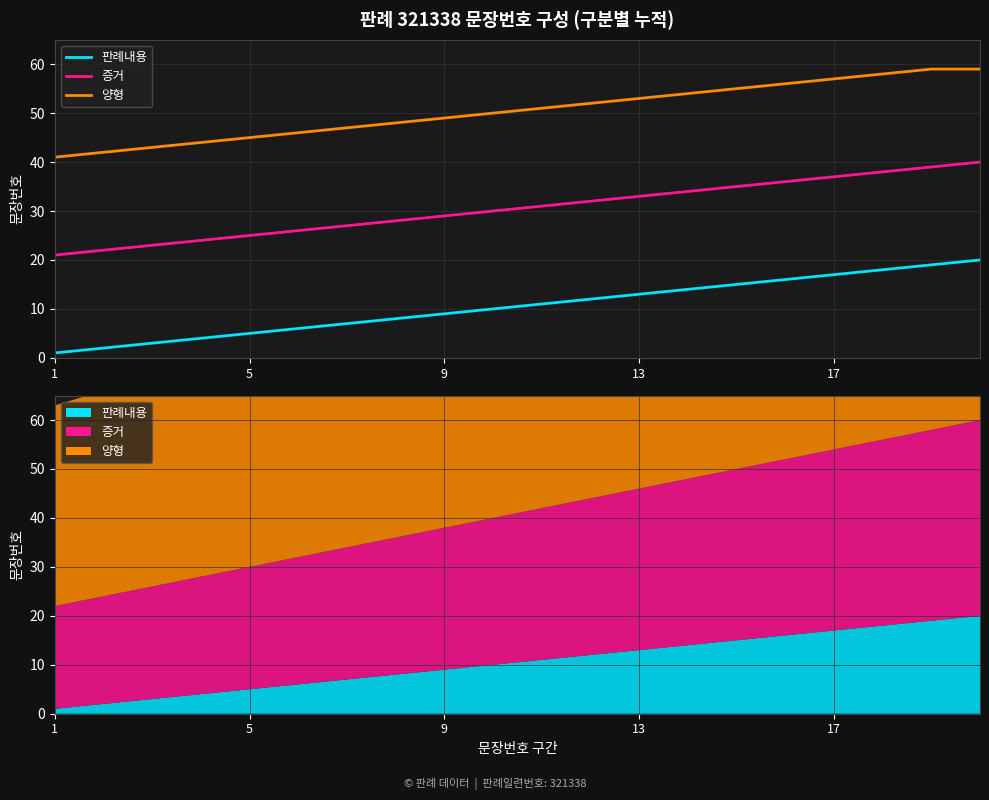

Rank the series by their average value, from lowest to highest.

판례내용, 증거, 양형